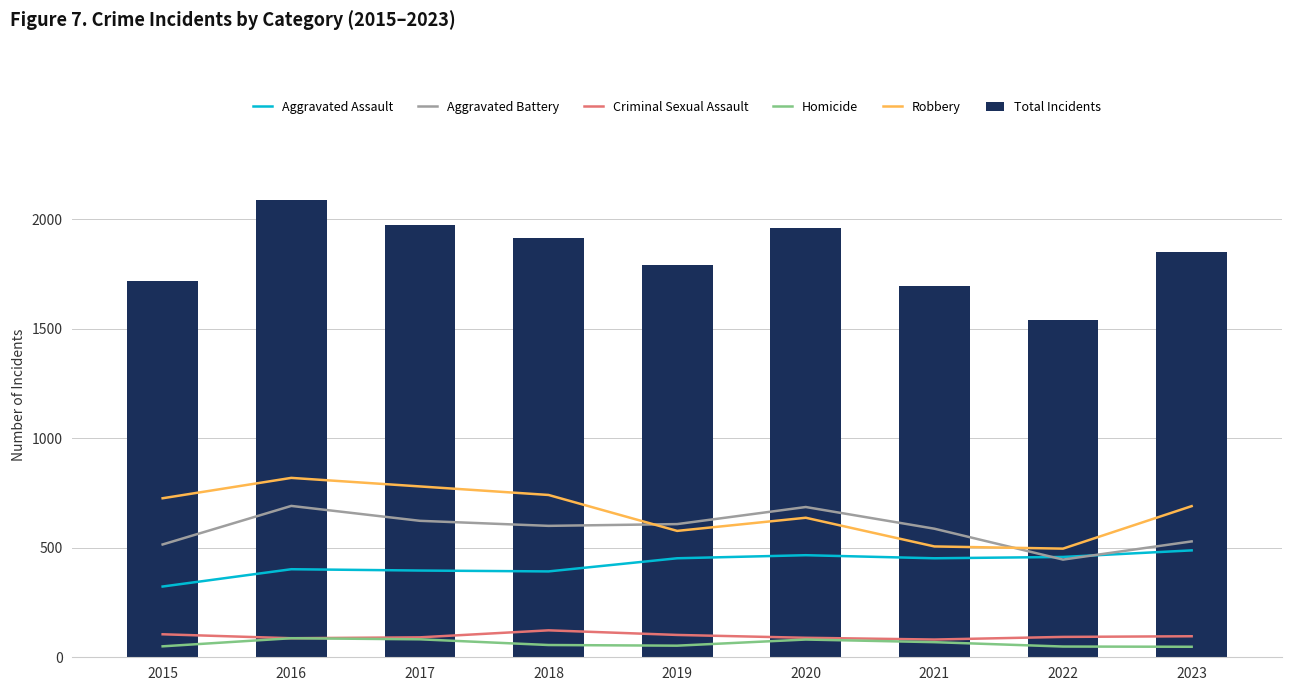

What is the difference between the maximum and minimum values in the Homicide series?

39